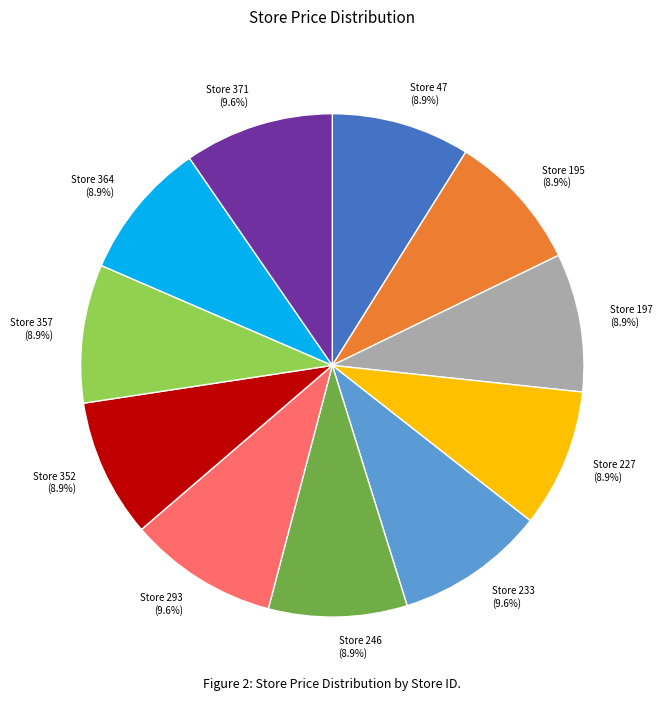

Approximately how many times larger is the value at Store 233 compared to Store 293?

1.0